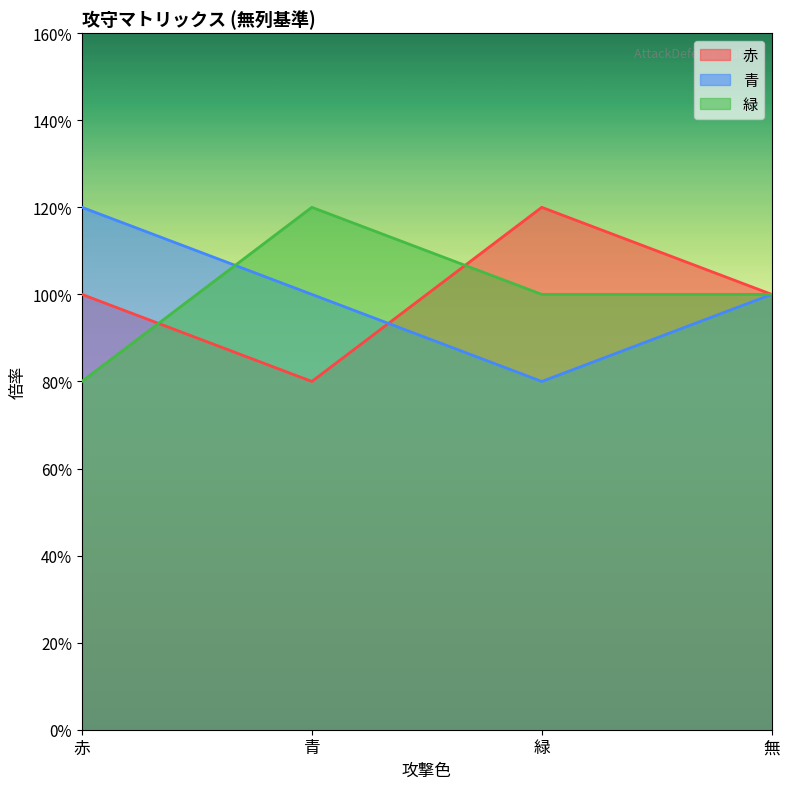

Reading right to left, transcribe all the data shown in this chart.

赤: 無=1.0	緑=1.2	青=0.8	赤=1.0
青: 無=1.0	緑=0.8	青=1.0	赤=1.2
緑: 無=1.0	緑=1.0	青=1.2	赤=0.8